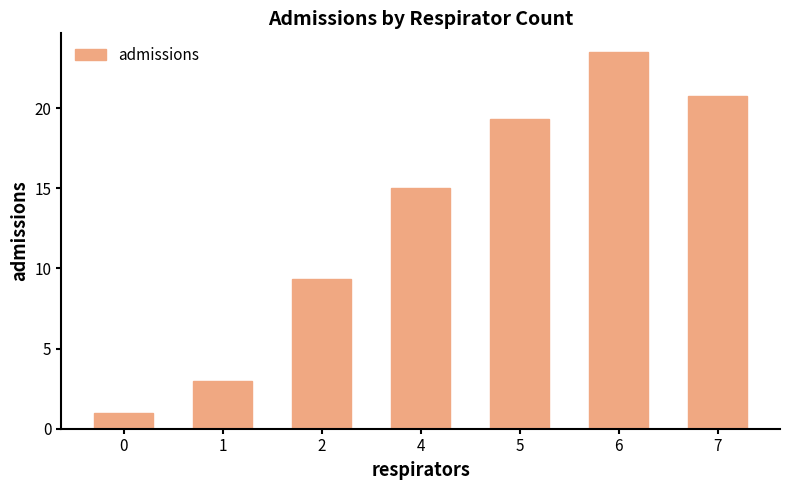

What is the change in value from 0 to 6?

+22.5